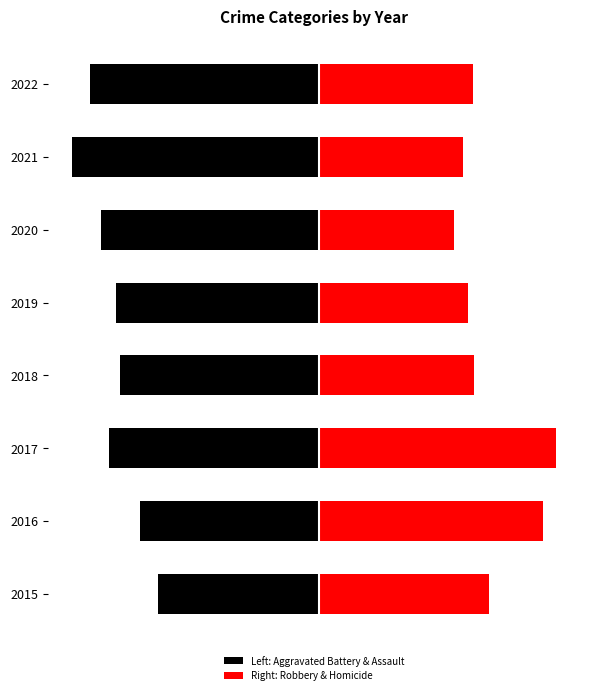

Which series changed the most between 2015 and 2020?

Aggravated Battery